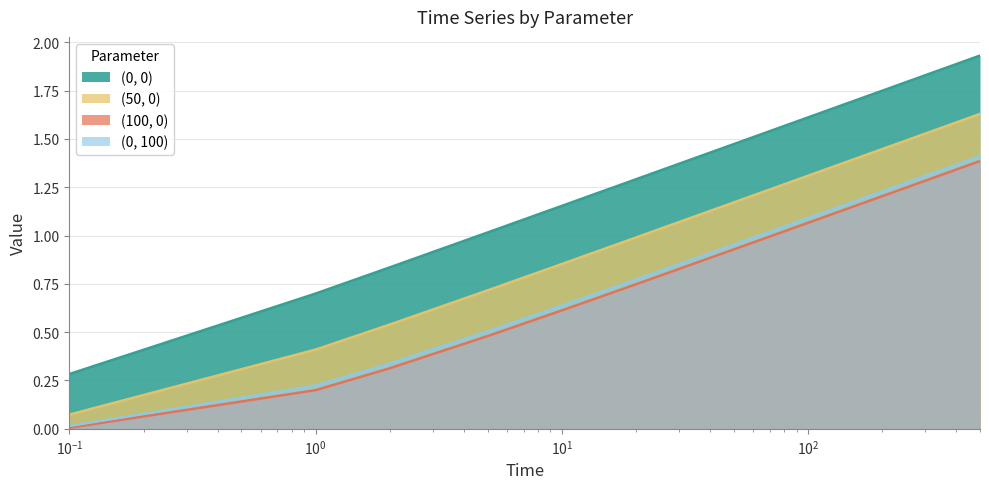

True or false: (50, 0) and (100, 0) cross at least once.

False